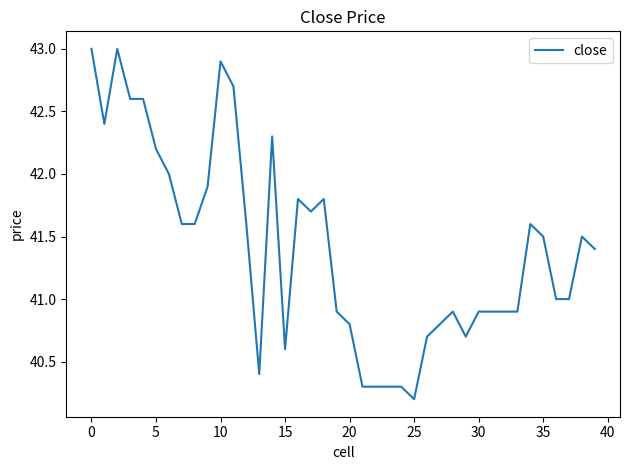

What is the minimum value shown in the chart?

40.2